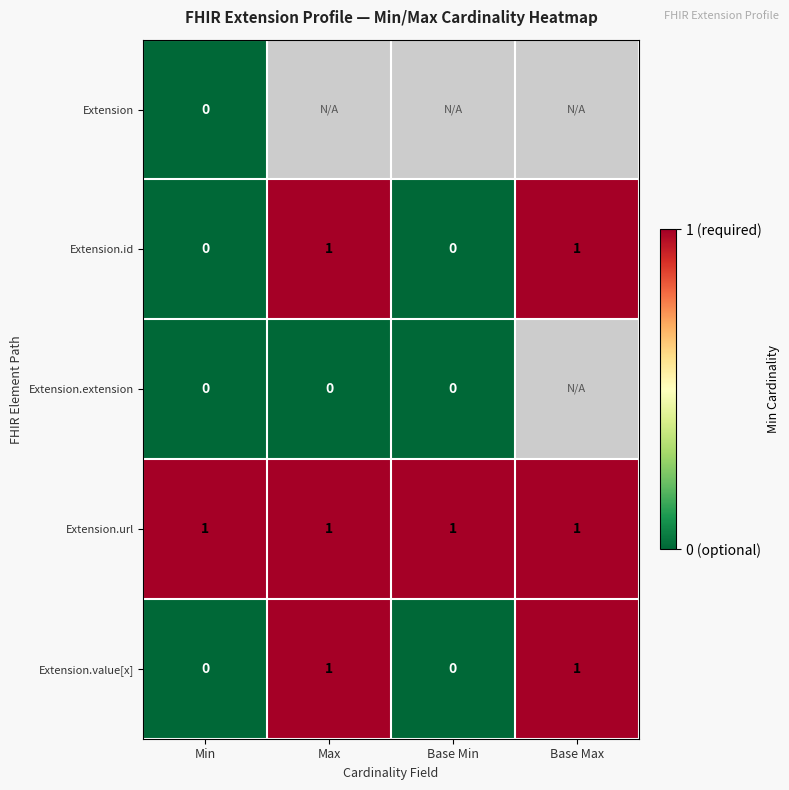

How many values in the Extension.value[x] series are below 1?

2